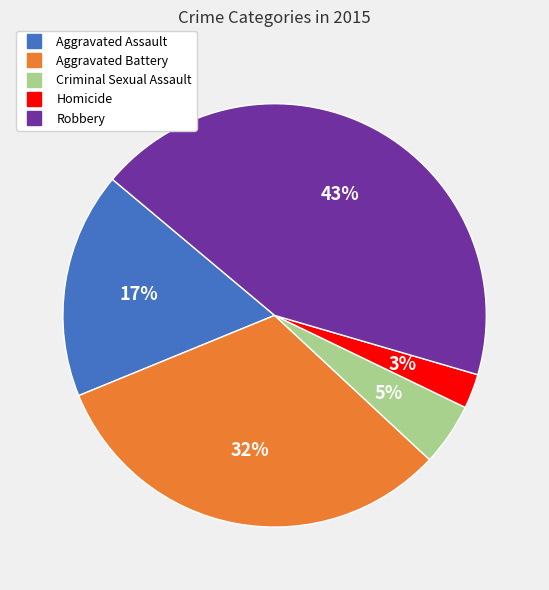

To the nearest percent, what portion does Criminal Sexual Assault represent?

5%